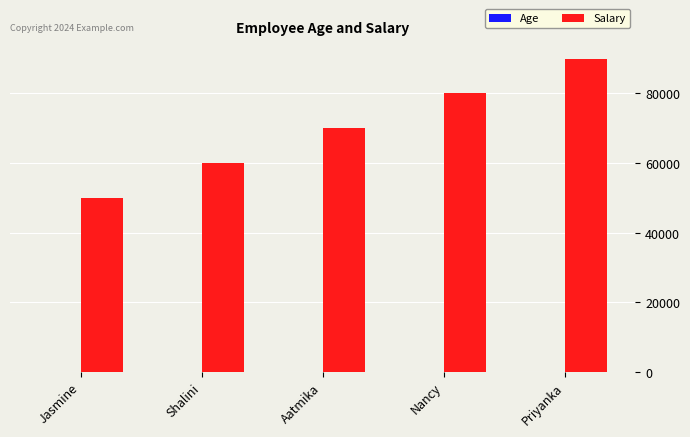

Which series has the largest total across all categories?

Salary